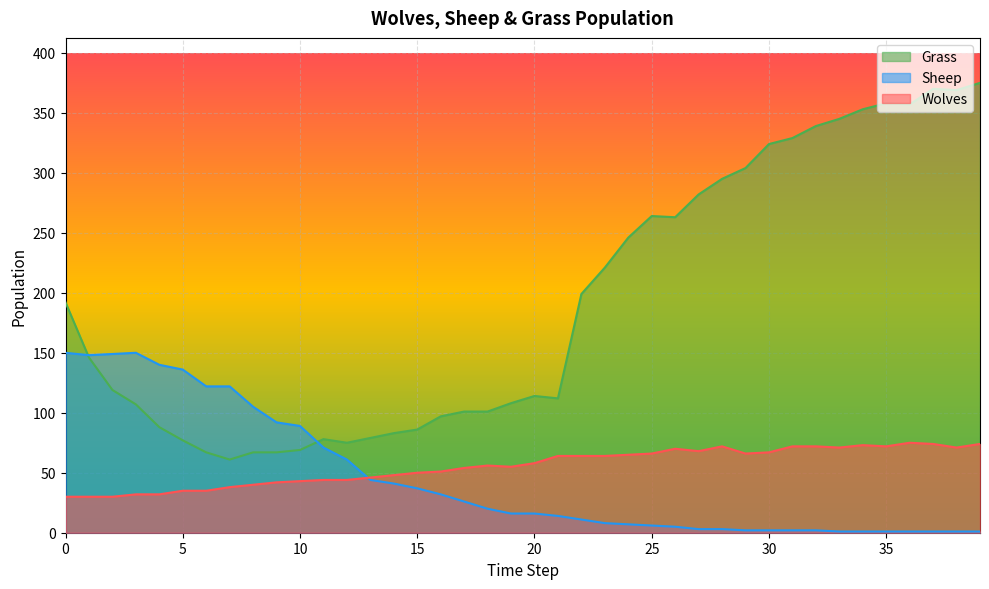

What is the difference between the highest and lowest values at 27?

279